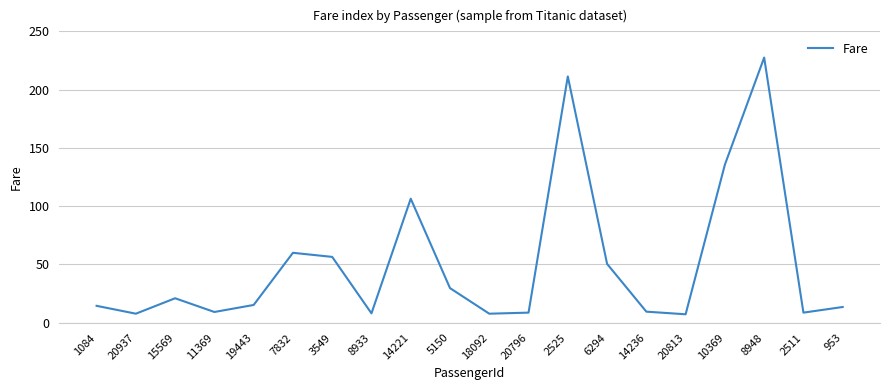

True or false: the data has more than 2 interior local peaks.

True